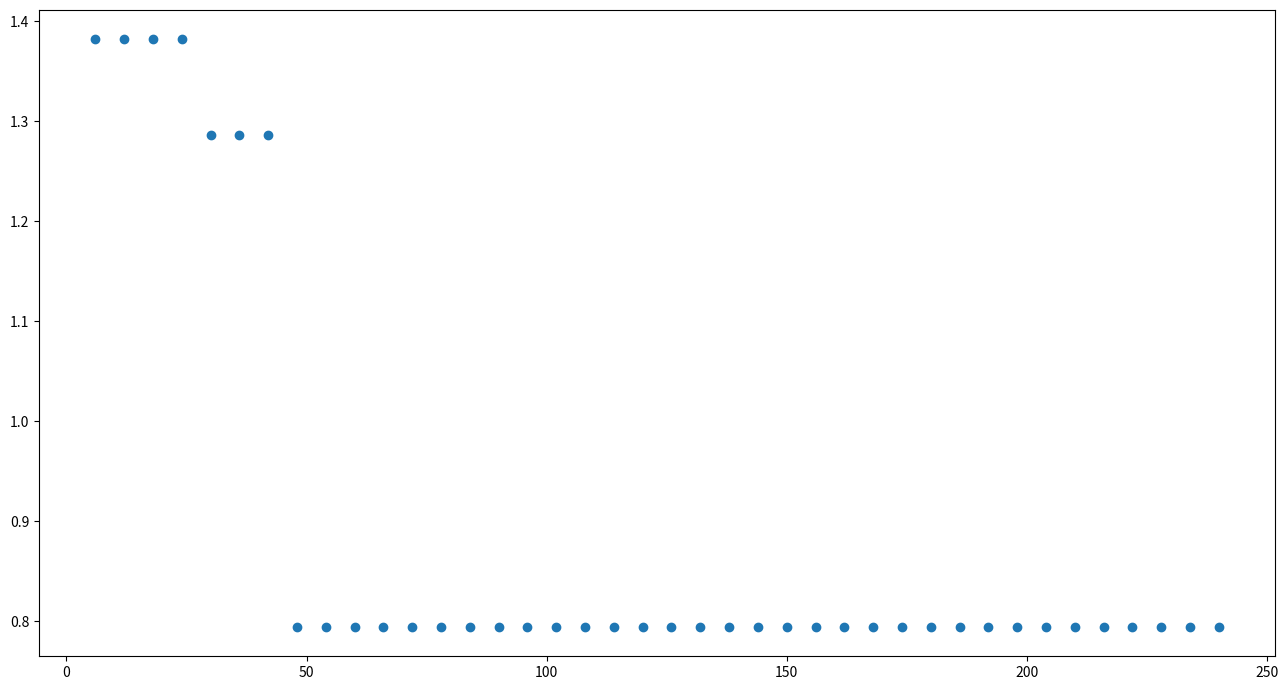

What is the range of X values (max minus min)?

234.0